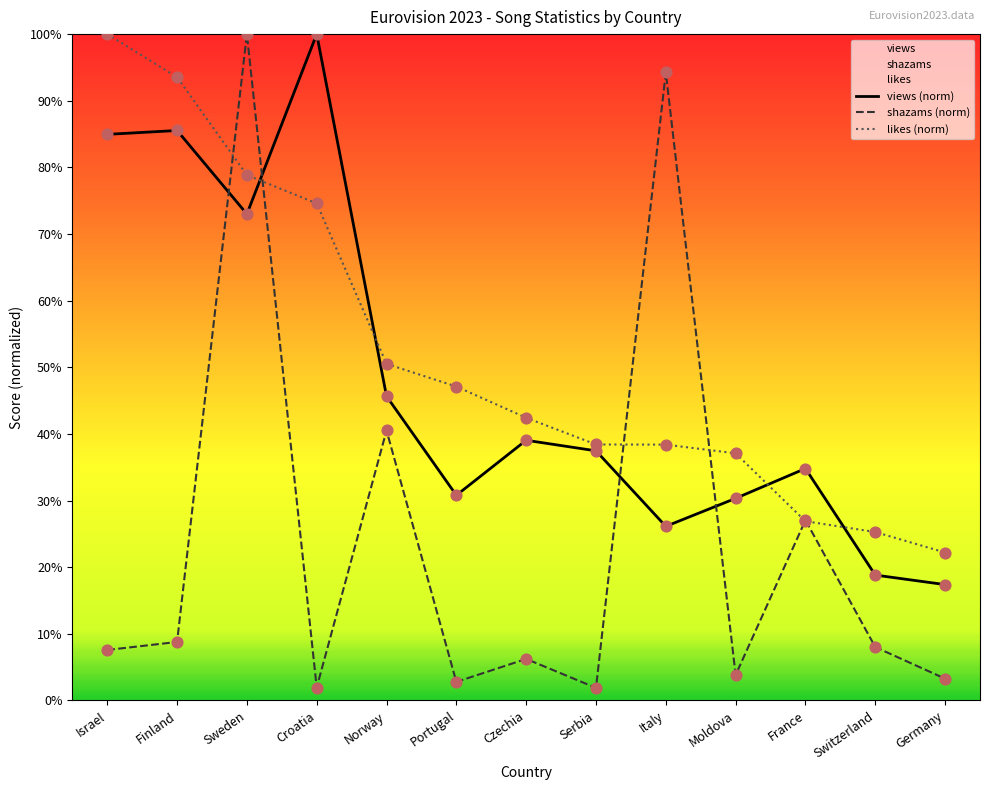

At how many categories does at least one series exceed 18?

13